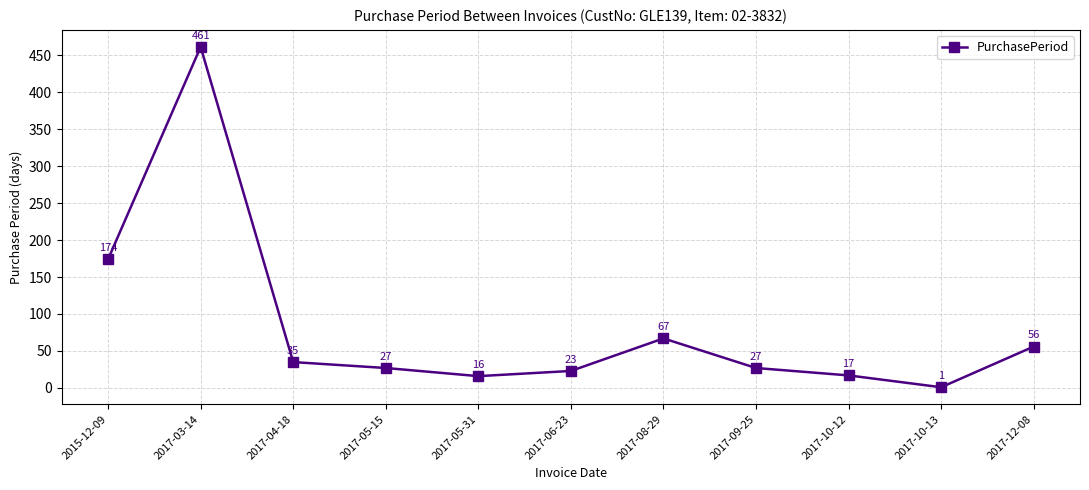

How many lines are shown in the chart?

1